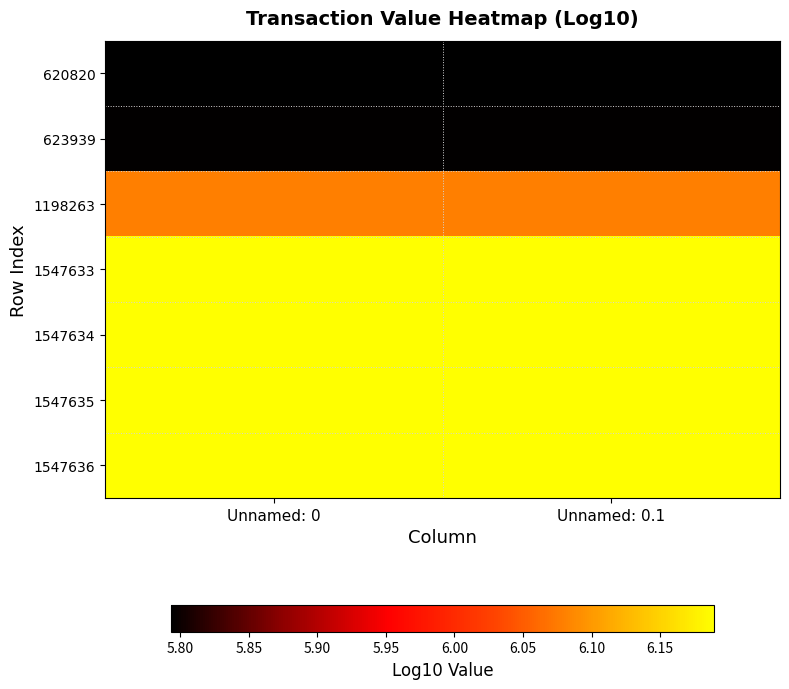

What is the greatest value displayed?

6.2